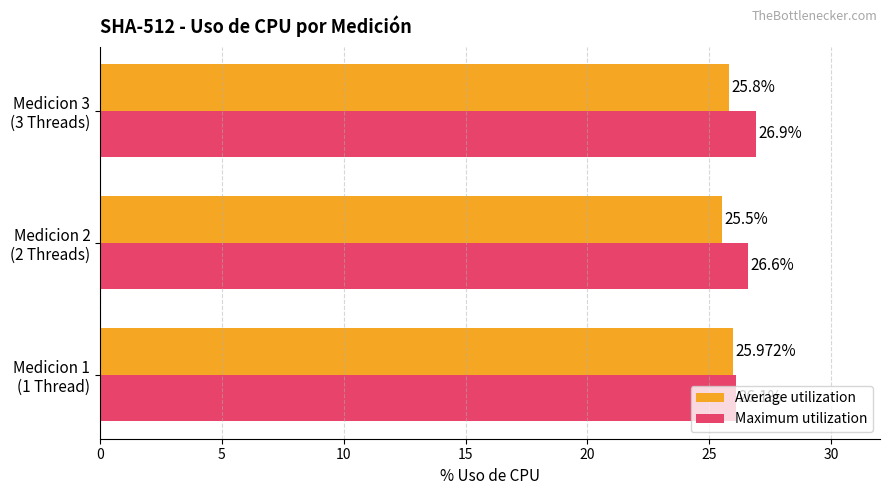

Which series has the largest range (max minus min)?

Maximum utilization